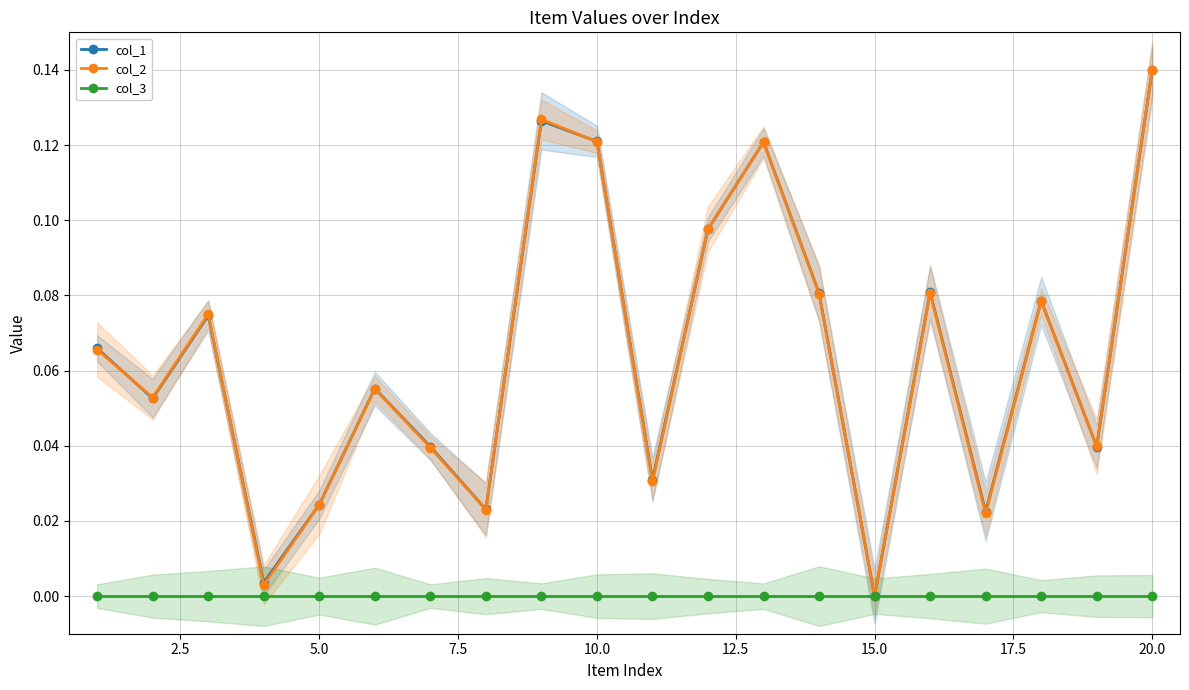

Which category has the lowest value across all series?

14